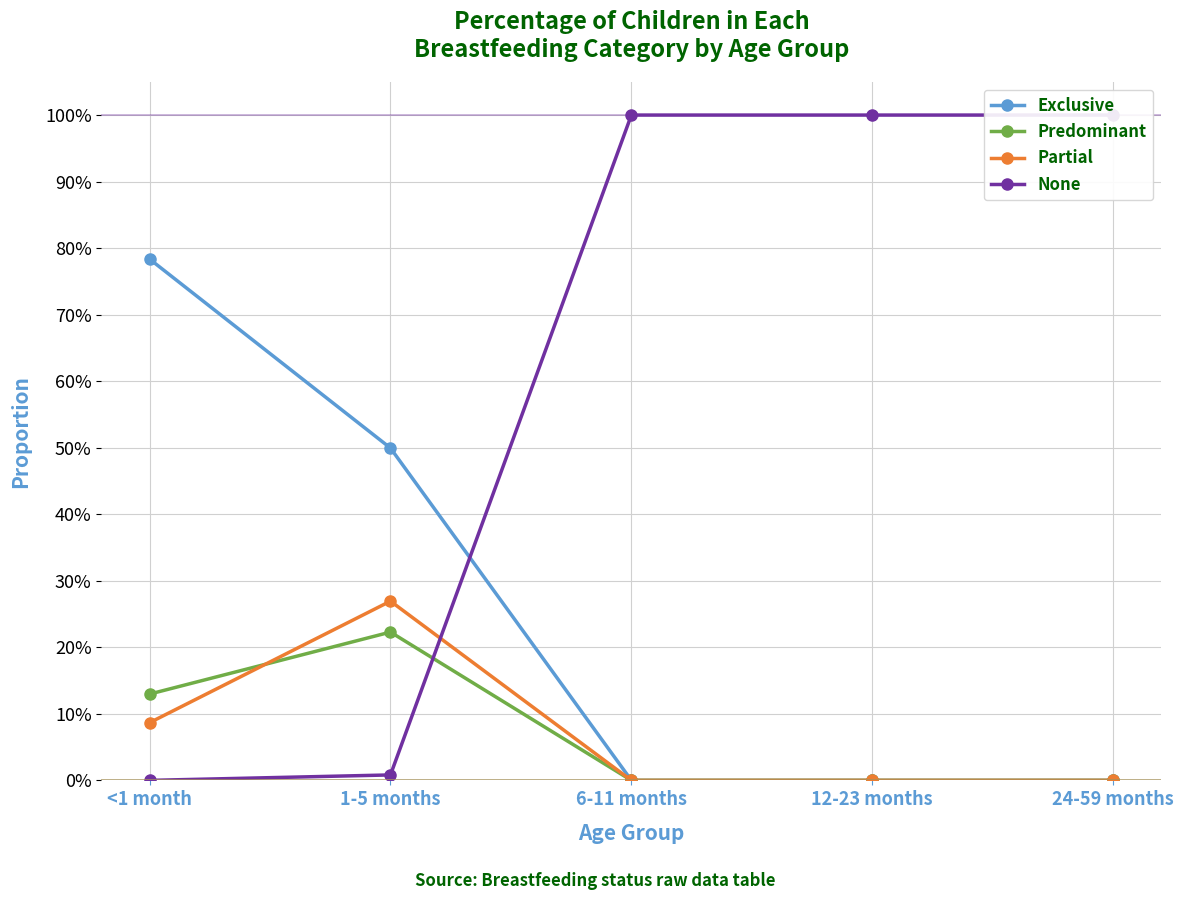

Reading left to right, what are all the values shown in this chart?

Exclusive: <1 month=0.8	1-5 months=0.5	6-11 months=0.0	12-23 months=0.0	24-59 months=0.0
Predominant: <1 month=0.1	1-5 months=0.2	6-11 months=0.0	12-23 months=0.0	24-59 months=0.0
Partial: <1 month=0.1	1-5 months=0.3	6-11 months=0.0	12-23 months=0.0	24-59 months=0.0
None: <1 month=0.0	1-5 months=0.0	6-11 months=1.0	12-23 months=1.0	24-59 months=1.0